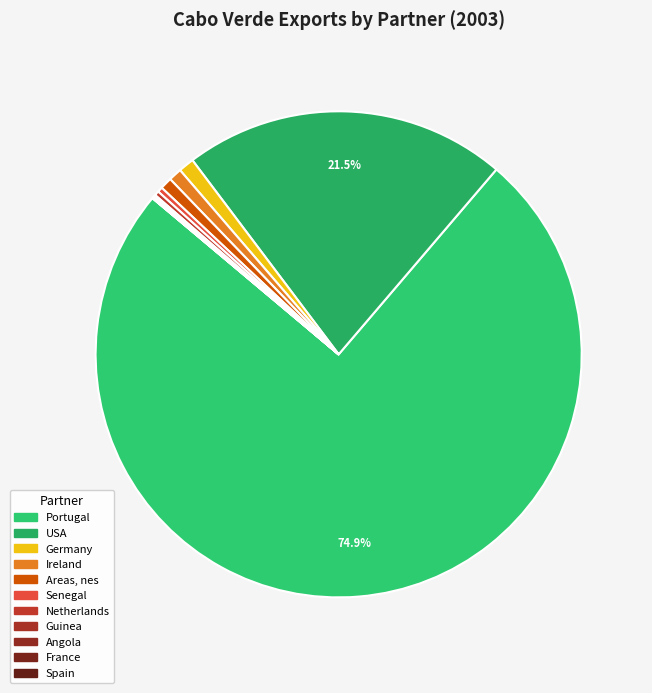

The Guinea slice represents 0% of the pie. True or false?

True